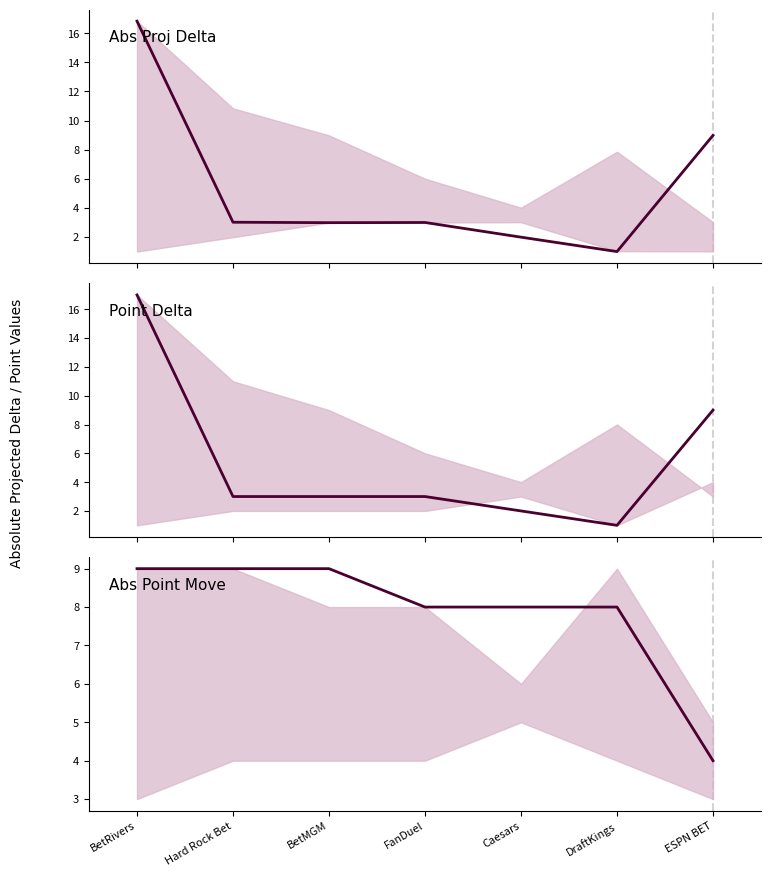

What is the difference between the second highest and minimum values in the Point Delta series?

8.0